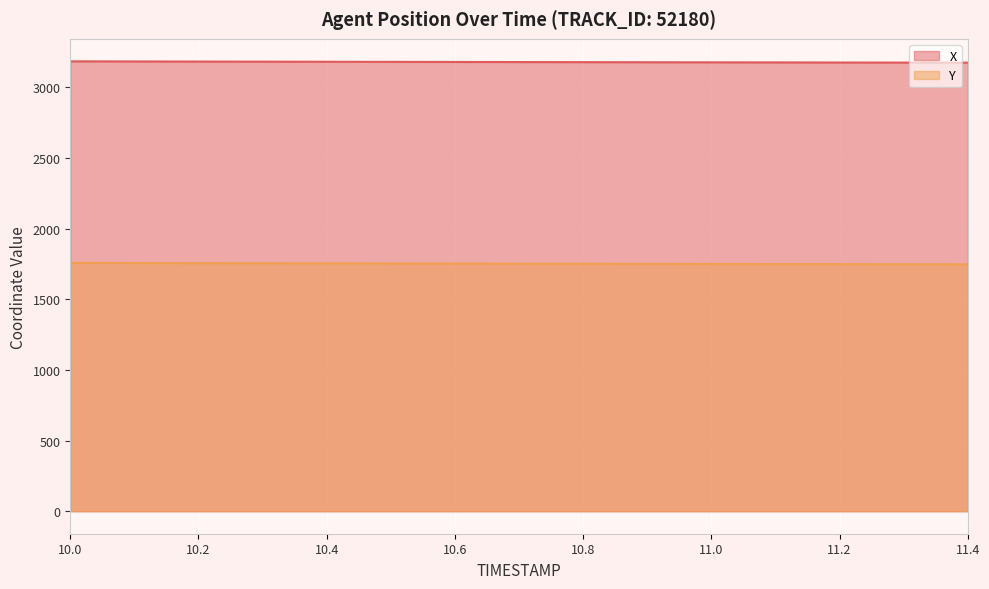

True or false: X has more than 0 points higher than both neighbors.

False